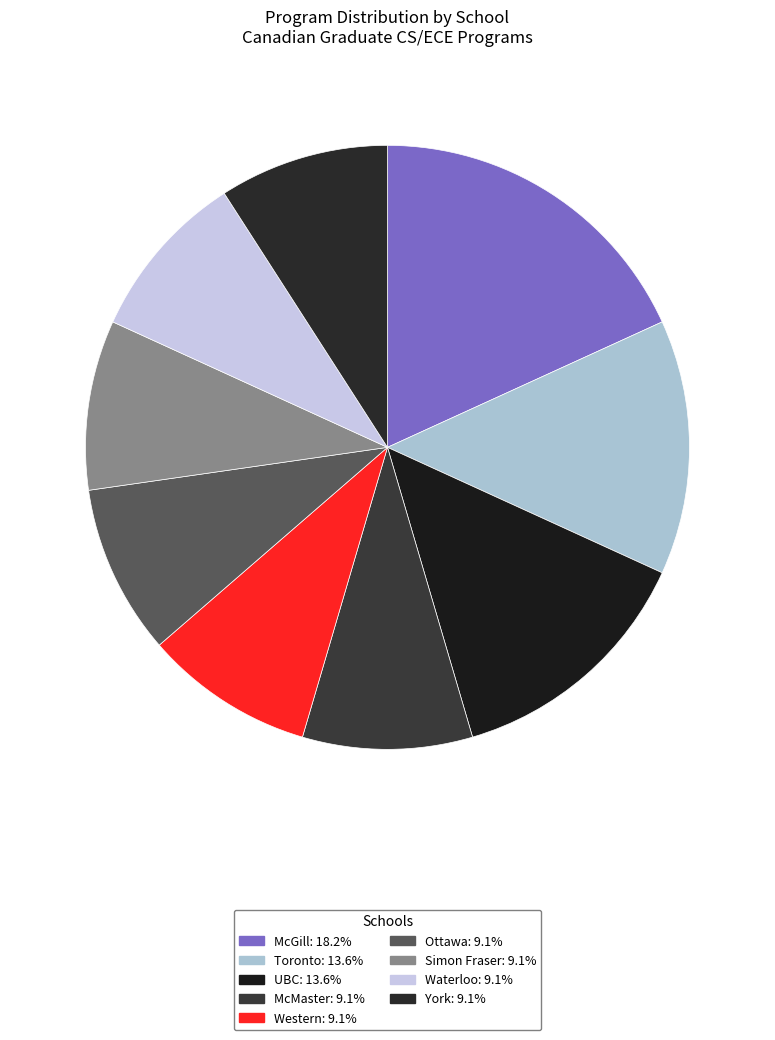

Is the sum of Simon Fraser and Waterloo greater than half?

No